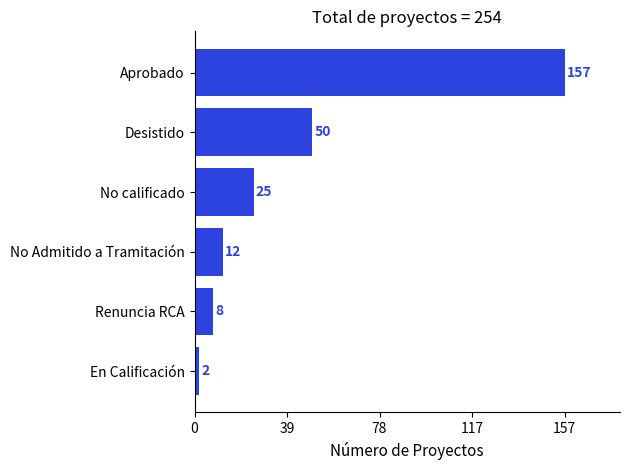

What is the difference between the second highest and second lowest values?

42